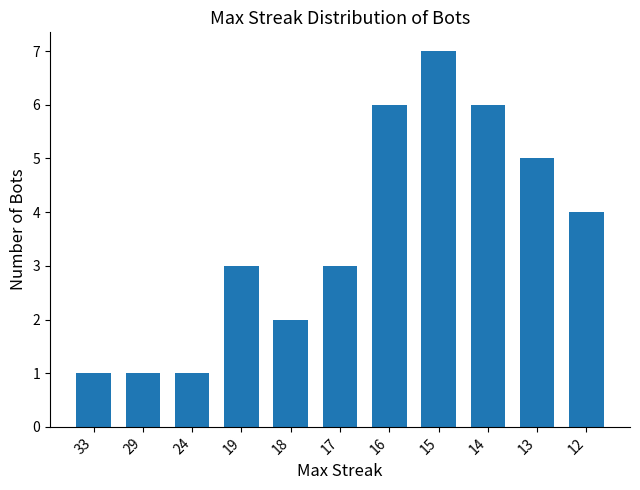

What is the difference between the maximum and minimum values?

6